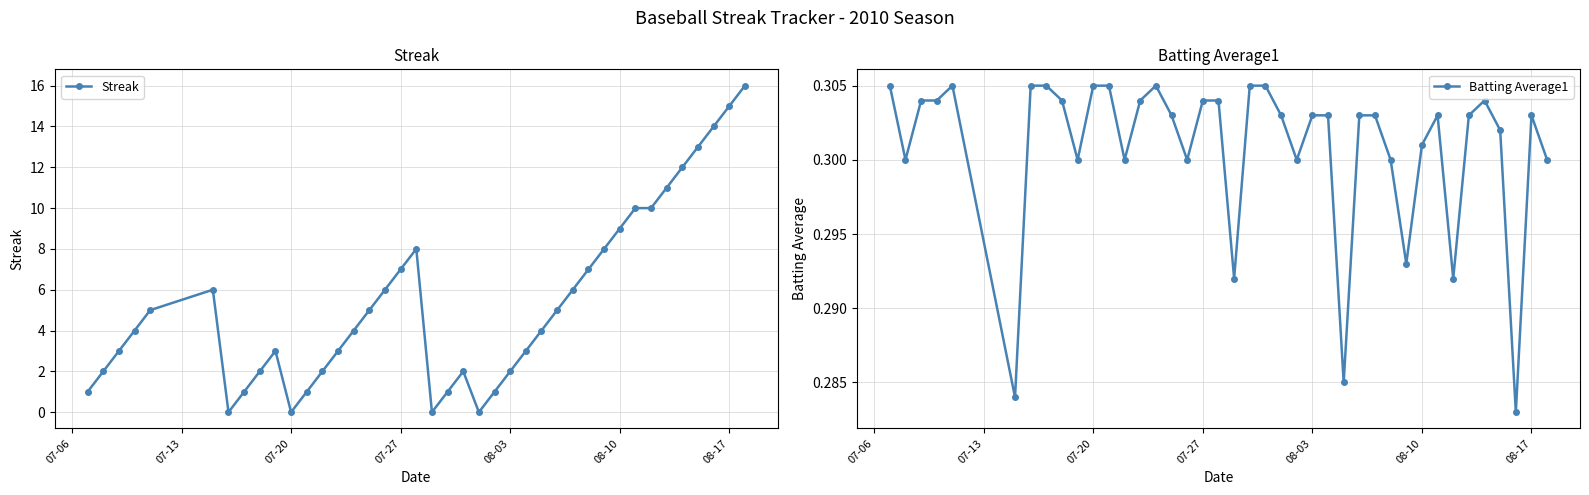

True or false: Streak has more than 1 points higher than both neighbors.

True